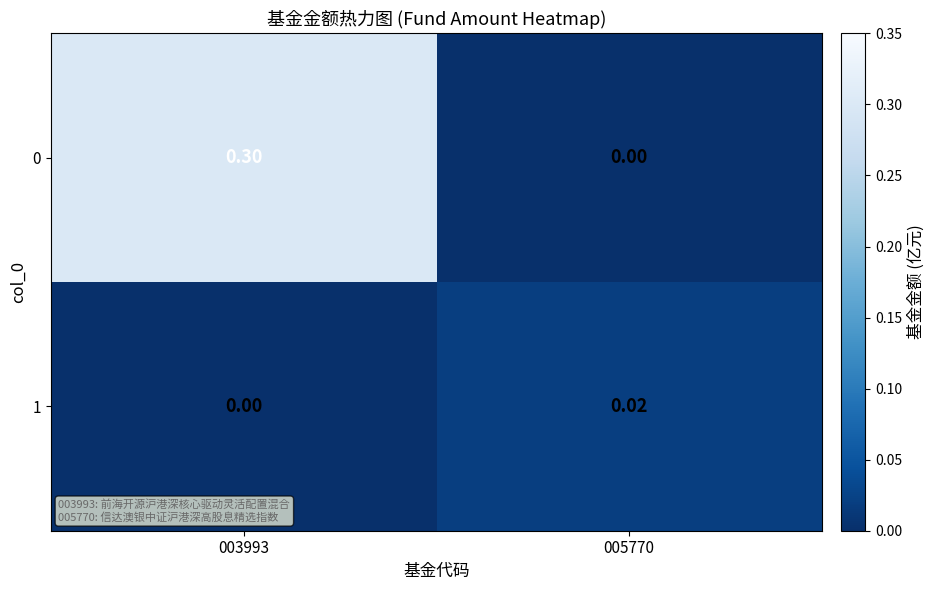

Rank the series at 003993 from lowest to highest value.

1, 0